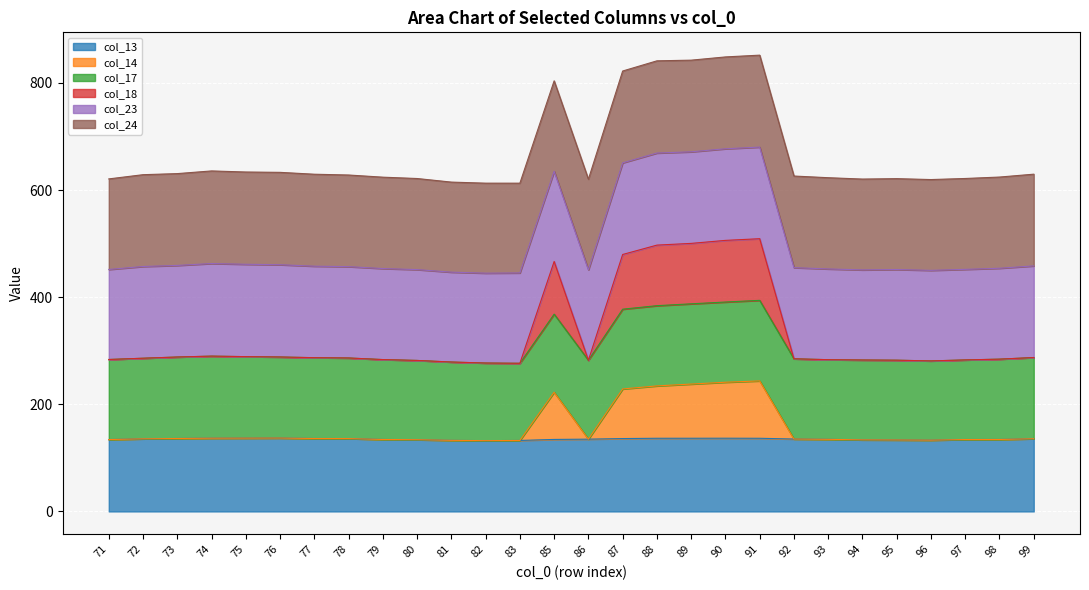

What value does the col_13 series have at 99?

135.8